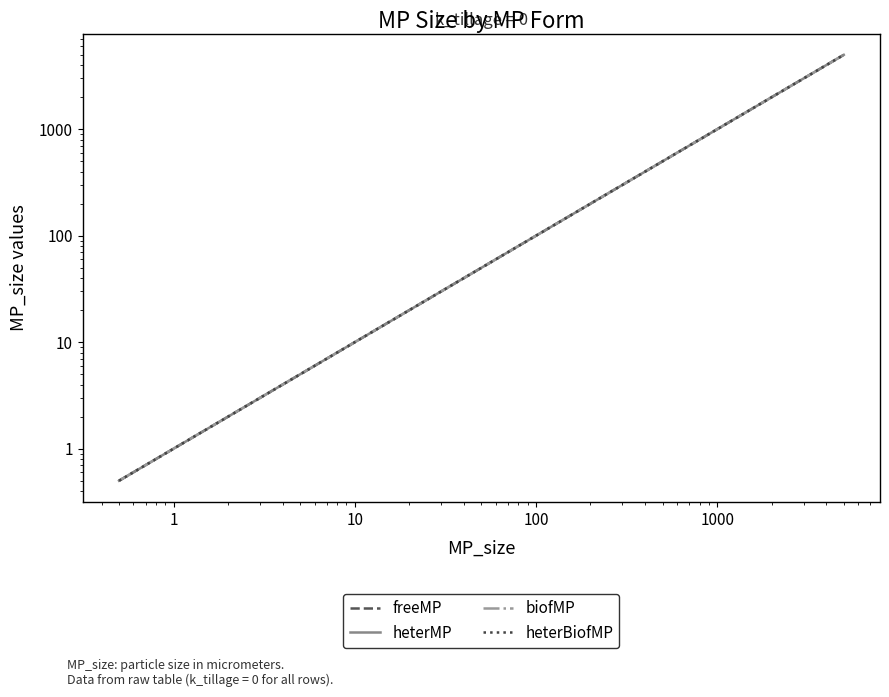

At how many categories does at least one series exceed 3356?

1